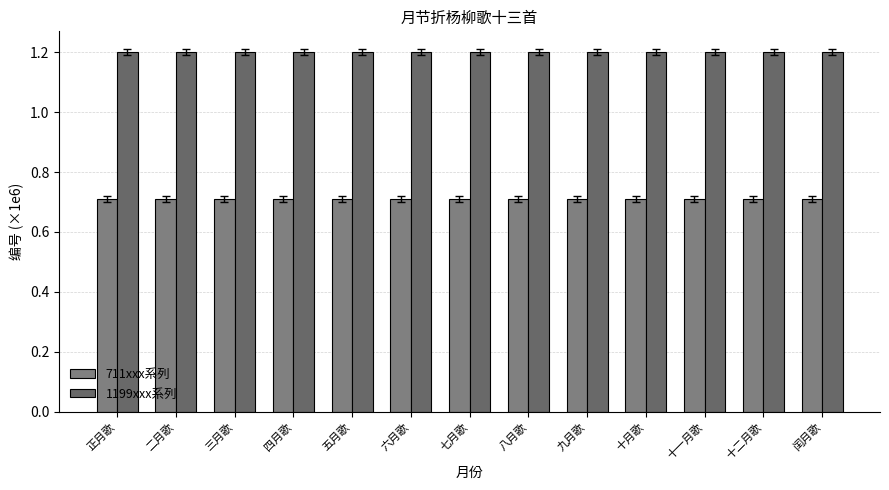

What is the total value across all series at 十二月歌?

1.9